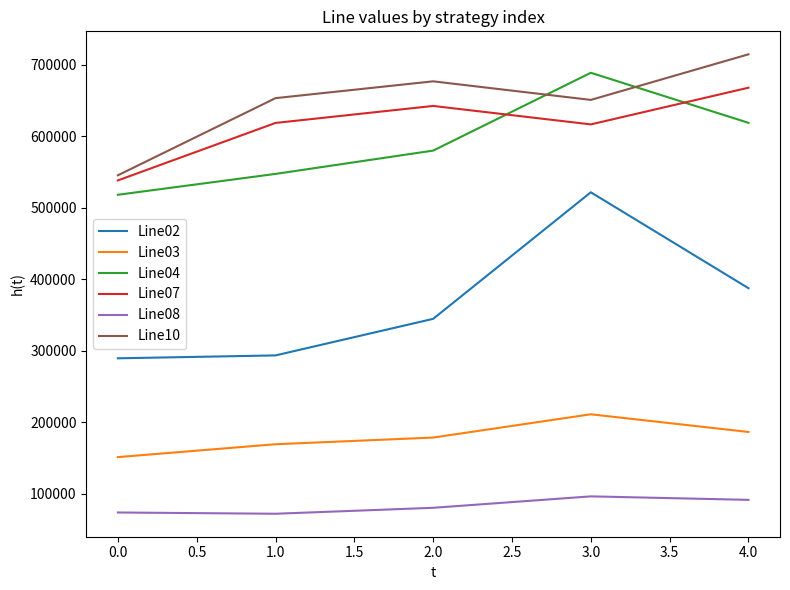

What is the spread (max minus min) of values at 0.0?

471834